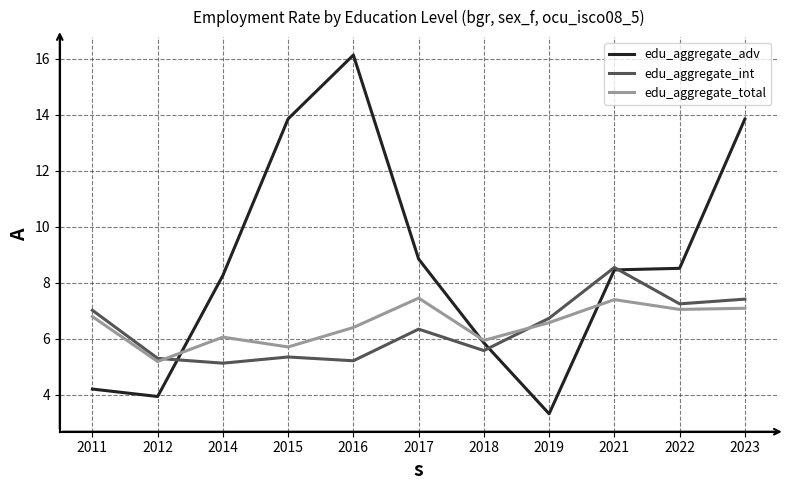

What is the total value across all series at 2014?

19.4